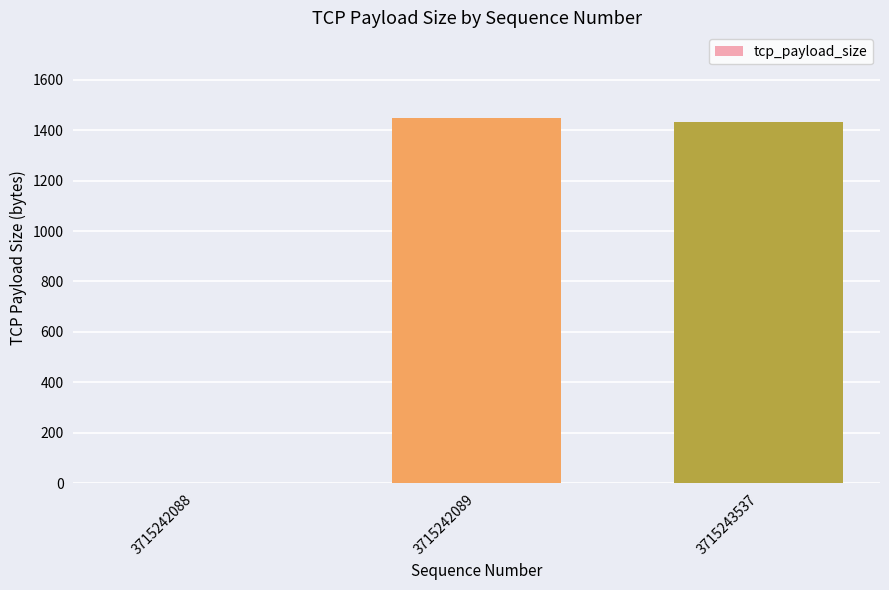

Are the bars grouped side by side (vs. stacked)?

No